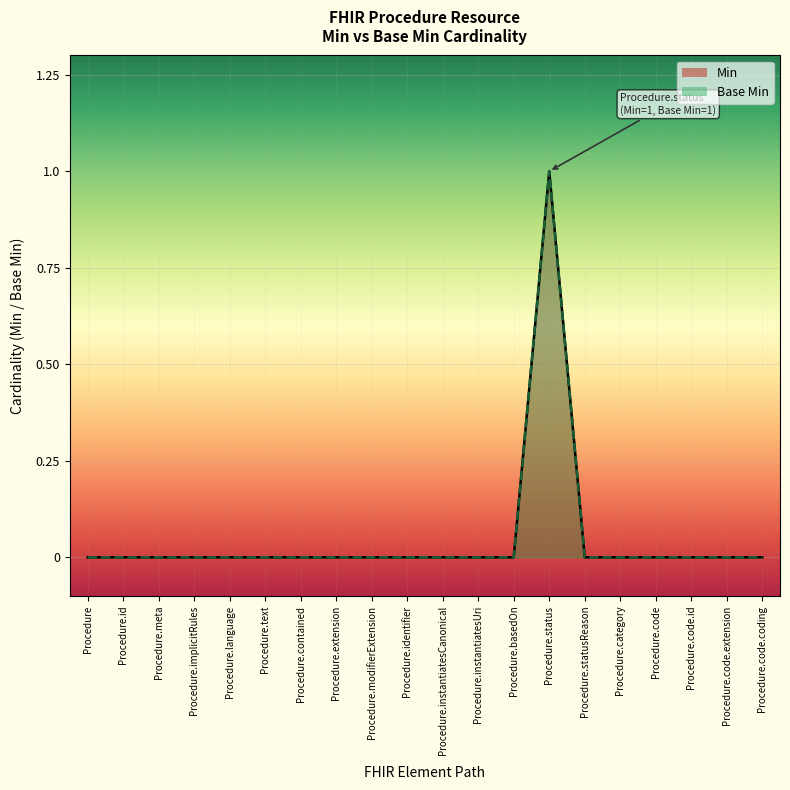

How many distinct data groups are displayed?

2